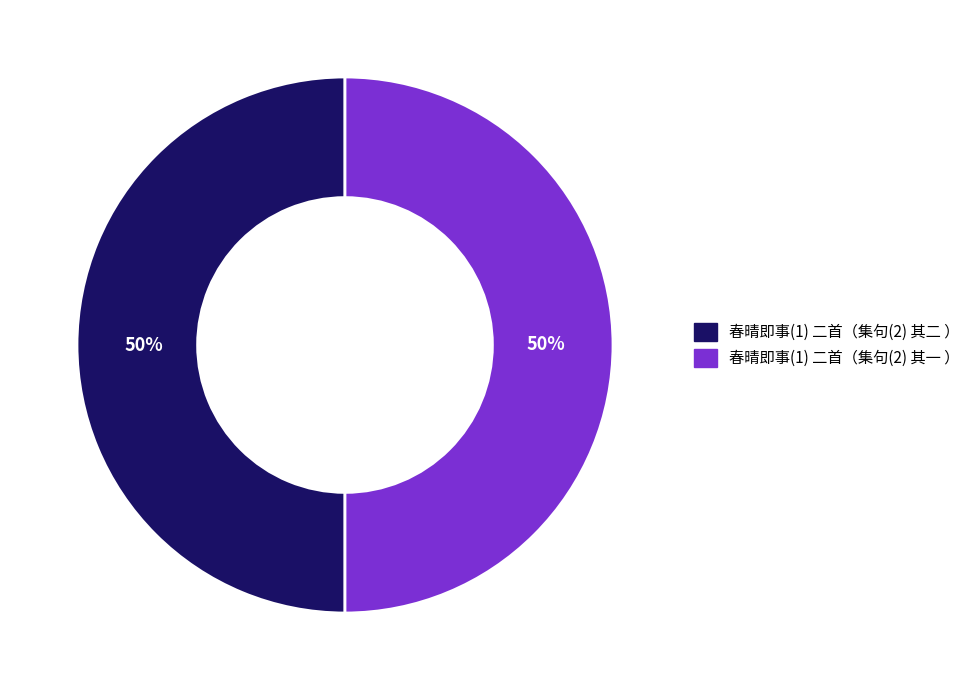

How many slices are in this pie chart?

2